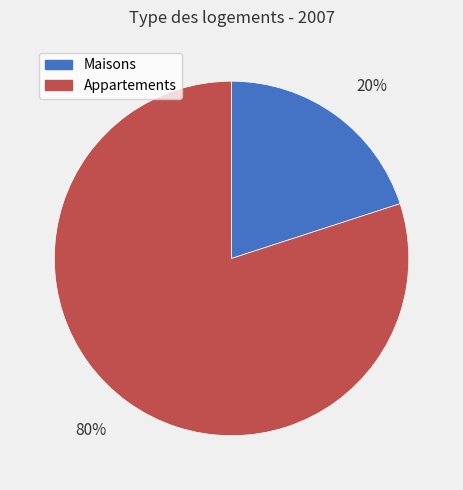

Rank the categories by value from lowest to highest.

Maisons, Appartements